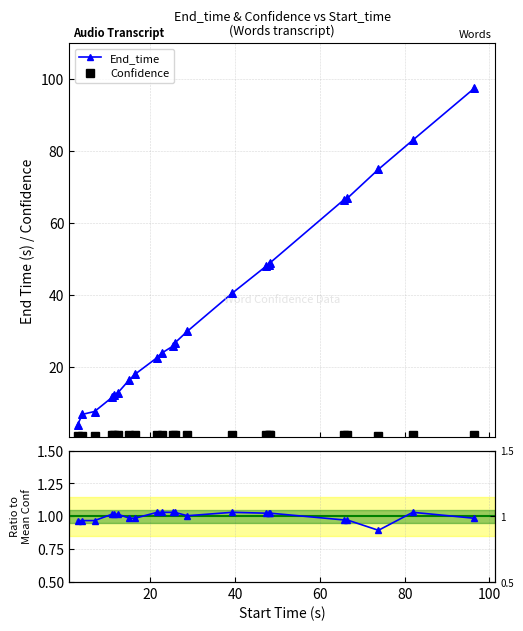

Which series has the largest total across all categories?

End_time